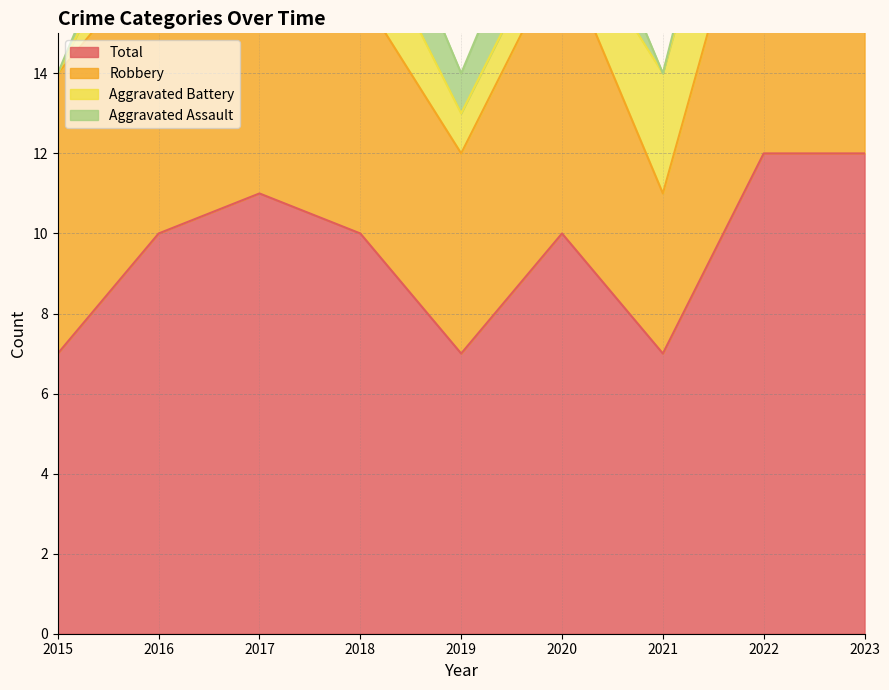

What is the value of the Total point at the 1st from the left?

7